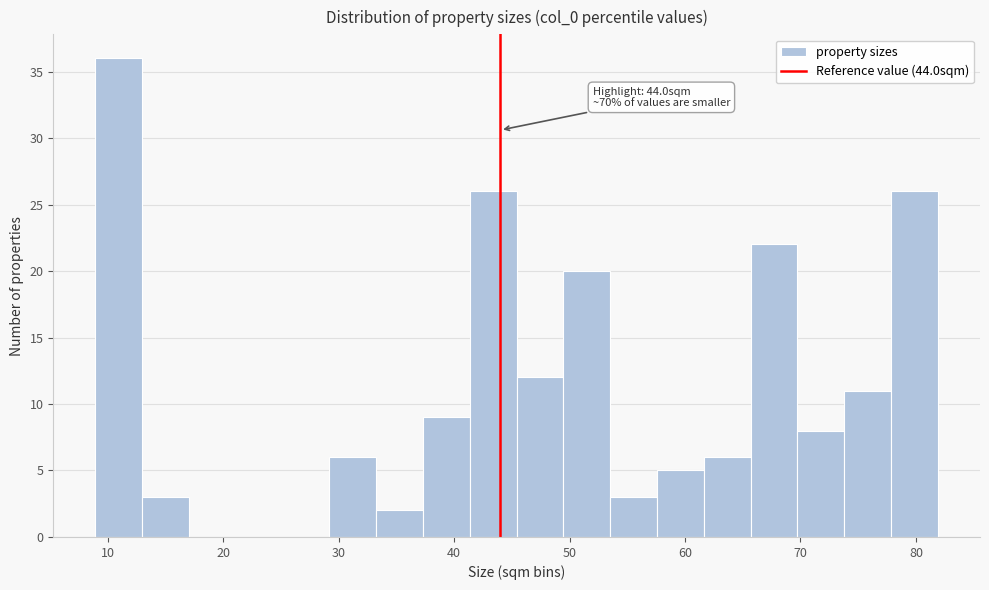

Over which range of the x-axis is the bar tallest?

9 to 13